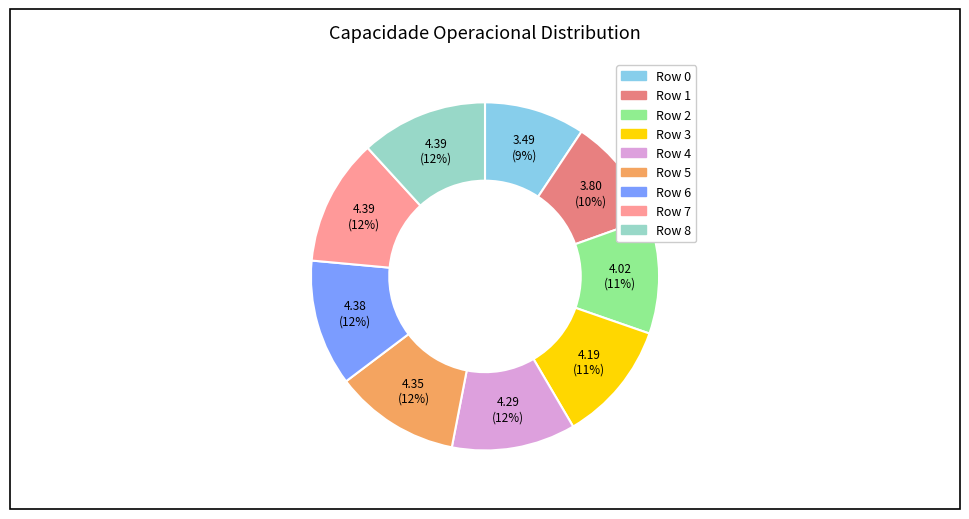

What is the smallest slice in the pie chart?

Row 0